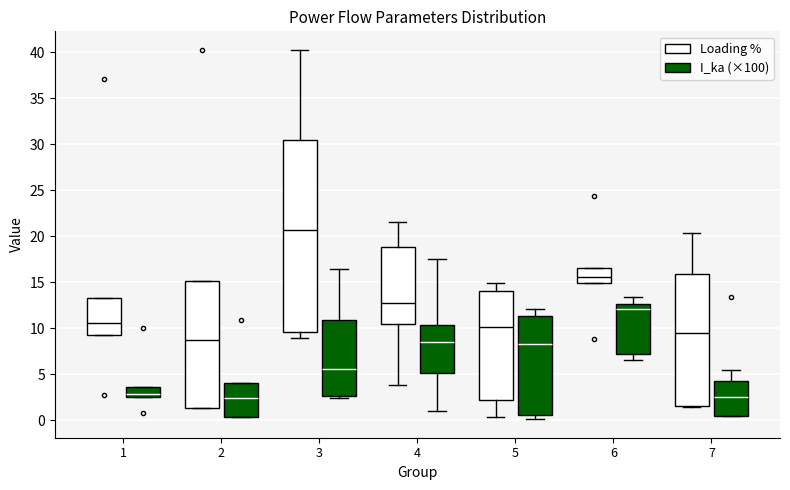

Reading left to right, transcribe this box plot: for each box, give where its median line is, the range the box spans, and where its two whiskers end, as read against the y-axis. The values are not printed on the chart, so give them approximately, as read against the axis.

1 (Loading %): median 10.5, box 9.5 to 13.0, whiskers 9.5 to 13.0
1 (I_ka (×100)): median 3.0, box 2.5 to 3.5, whiskers 2.5 to 3.5
2 (Loading %): median 8.5, box 1.5 to 15.0, whiskers 1.5 to 15.0
2 (I_ka (×100)): median 2.5, box 0.5 to 4.0, whiskers 0.5 to 4.0
3 (Loading %): median 20.5, box 9.5 to 30.5, whiskers 9.0 to 40.5
3 (I_ka (×100)): median 5.5, box 2.5 to 11.0, whiskers 2.5 (just below the box's lower edge) to 16.5
4 (Loading %): median 12.5, box 10.5 to 19.0, whiskers 4.0 to 21.5
4 (I_ka (×100)): median 8.5, box 5.0 to 10.5, whiskers 1.0 to 17.5
5 (Loading %): median 10.0, box 2.0 to 14.0, whiskers 0.5 to 15.0
5 (I_ka (×100)): median 8.0, box 0.5 to 11.5, whiskers 0.0 to 12.0
6 (Loading %): median 15.5, box 15.0 to 16.5, whiskers 15.0 to 16.5
6 (I_ka (×100)): median 12.0, box 7.0 to 12.5, whiskers 6.5 to 13.5
7 (Loading %): median 9.5, box 1.5 to 16.0, whiskers 1.5 to 20.5
7 (I_ka (×100)): median 2.5, box 0.5 to 4.5, whiskers 0.5 to 5.5